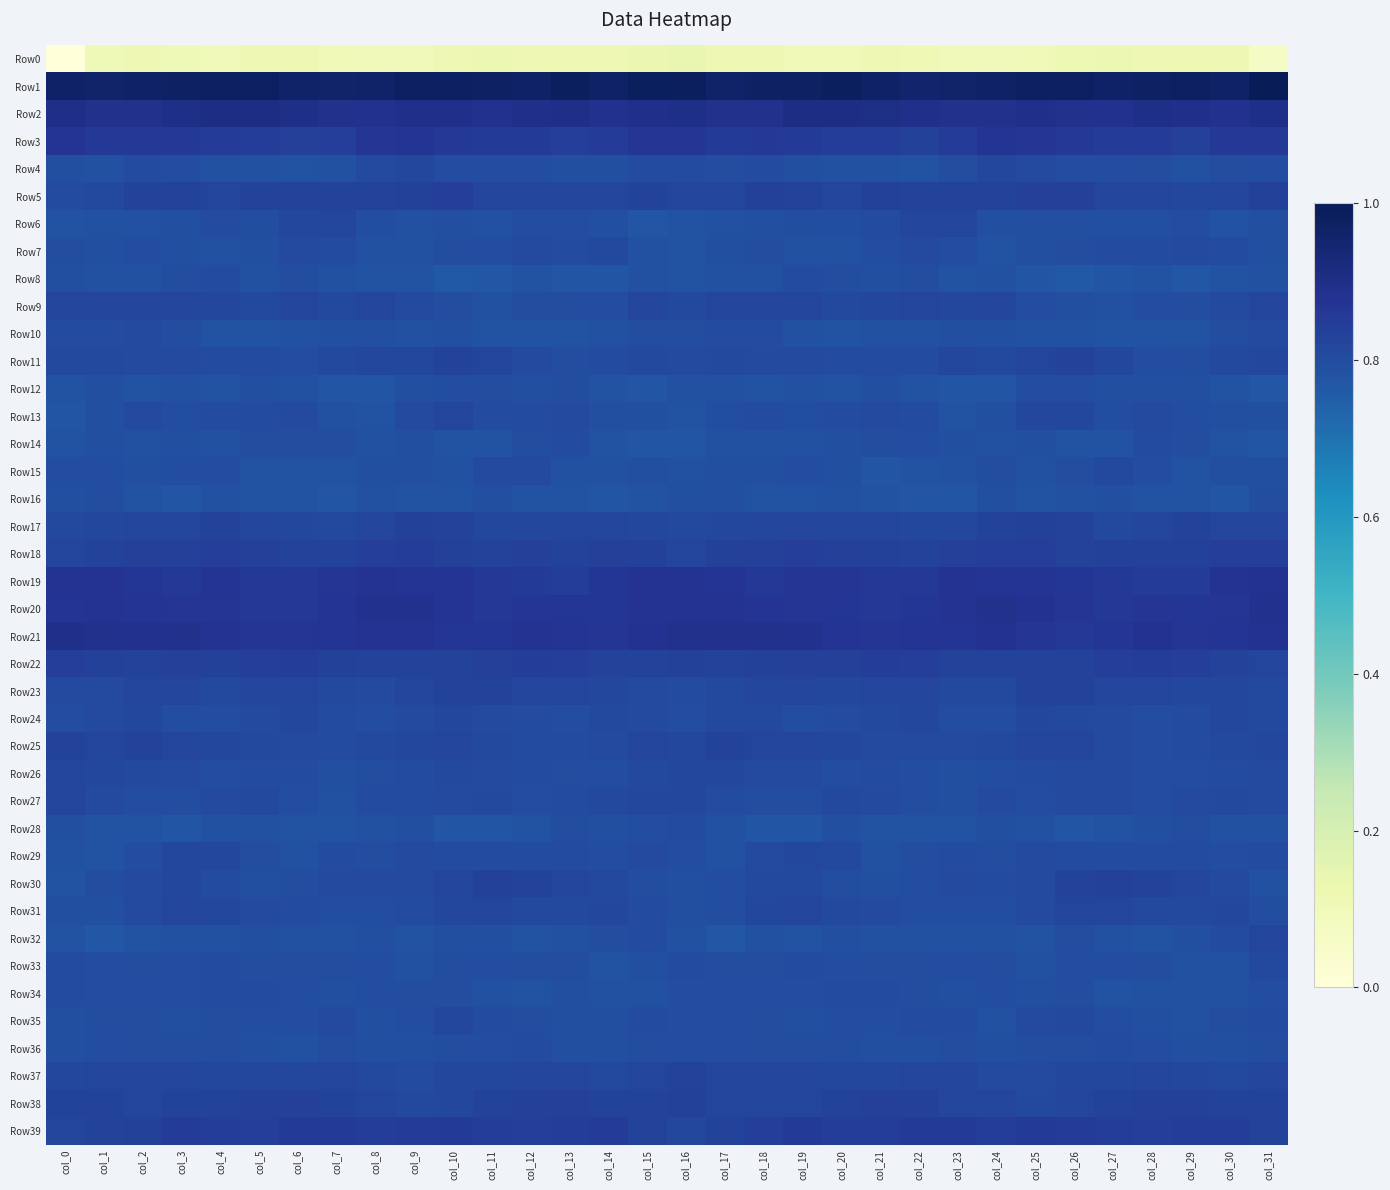

Which series has the largest range (max minus min)?

Row0